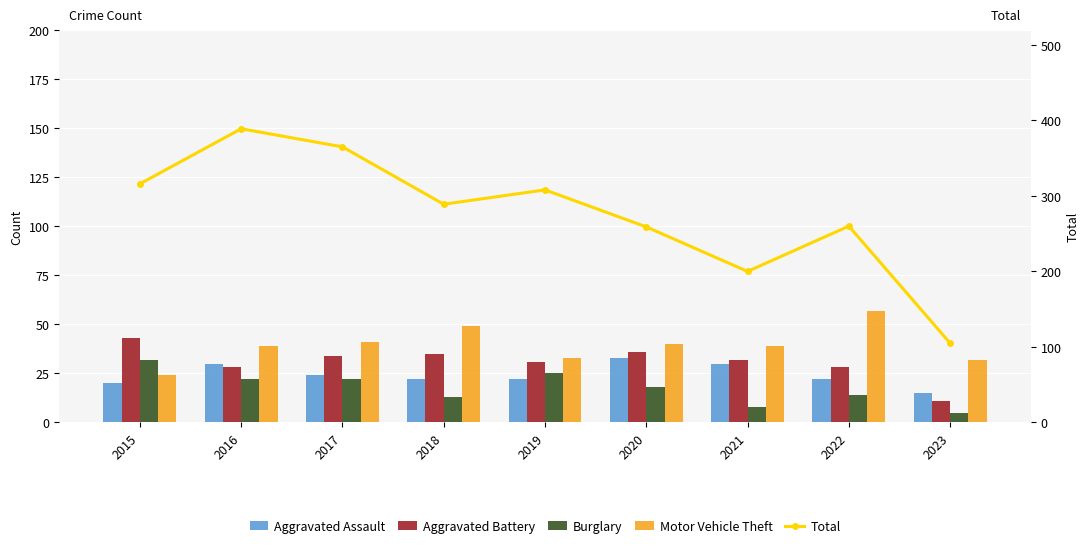

Reading left to right, list all the values displayed in this chart.

Aggravated Assault: 20	30	24	22	22	33	30	22	15
Aggravated Battery: 43	28	34	35	31	36	32	28	11
Burglary: 32	22	22	13	25	18	8	14	5
Motor Vehicle Theft: 24	39	41	49	33	40	39	57	32
Total: 316	389	365	289	308	259	200	260	105